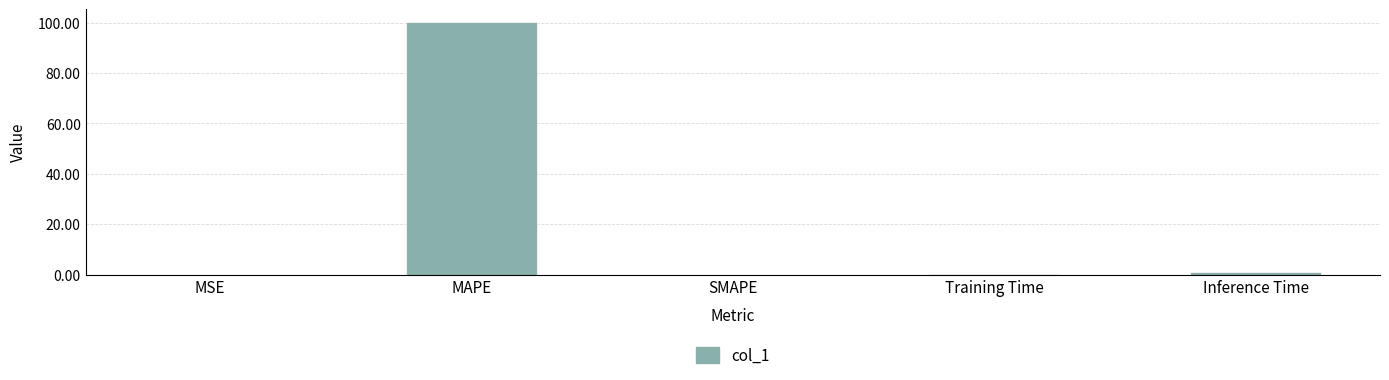

What is the maximum value shown in the chart?

100.2